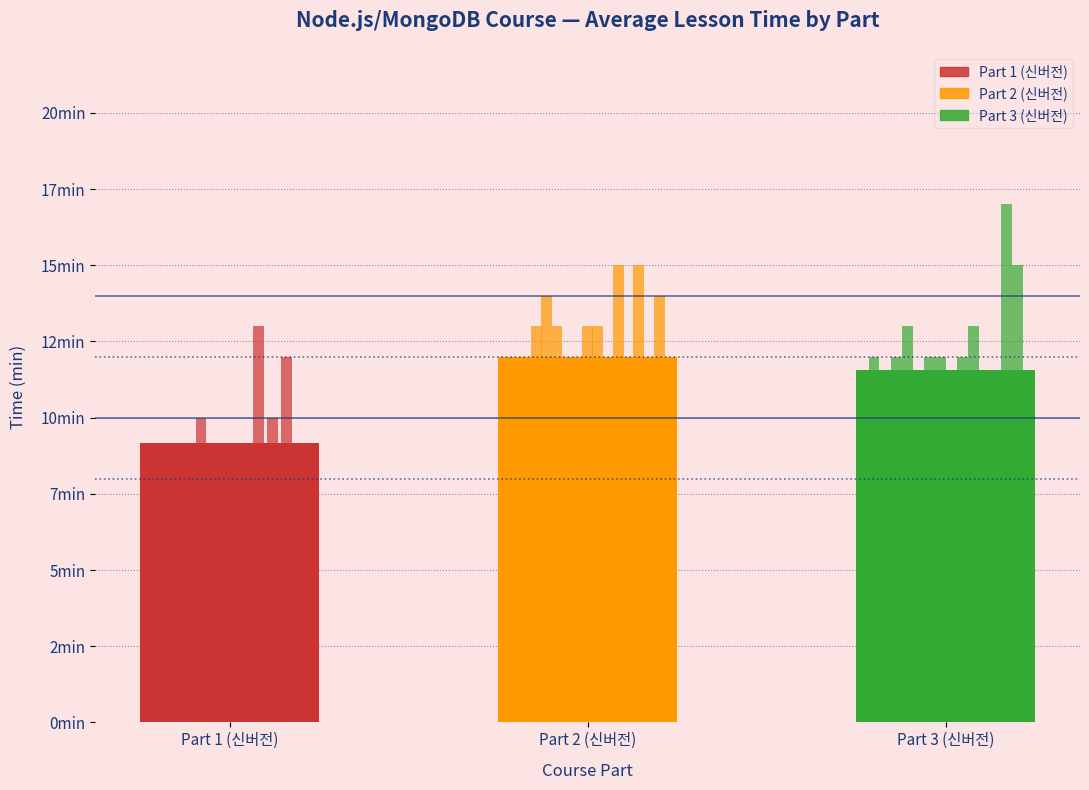

Is it true that Ref 12min equals 5 at Part 1 (신버전)?

False